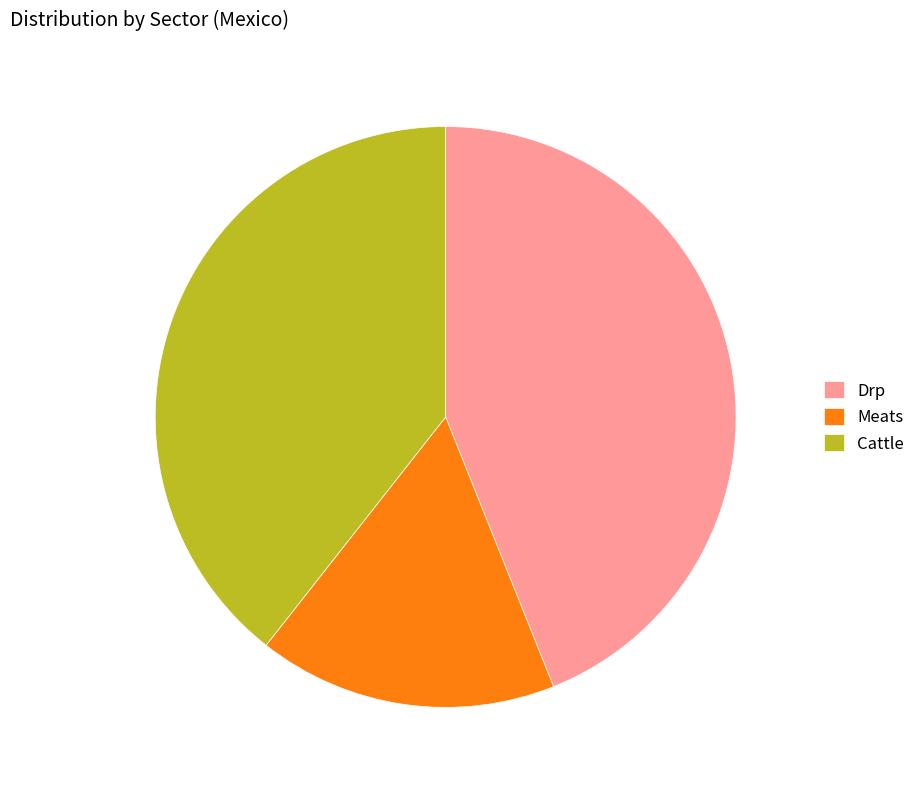

The Drp slice represents 51% of the pie. True or false?

False